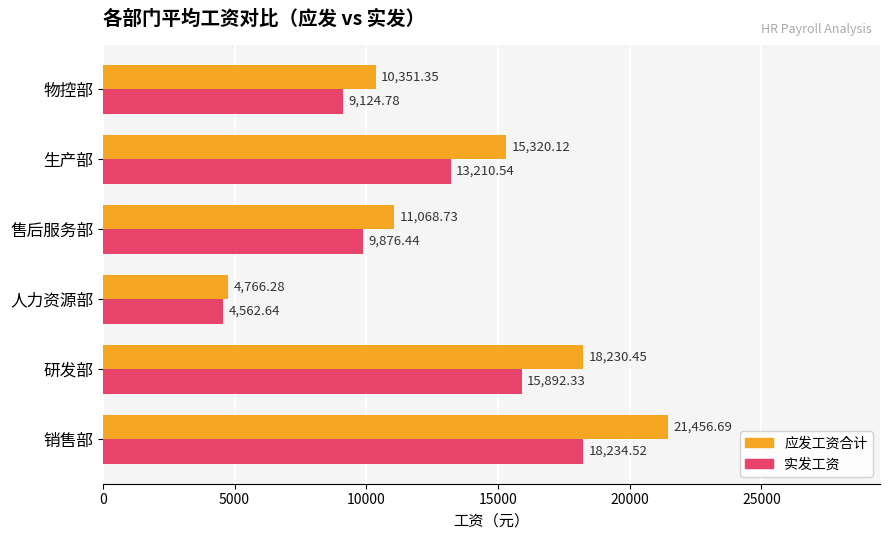

What is the difference between the maximum and minimum values in the 应发工资合计 series?

16690.4